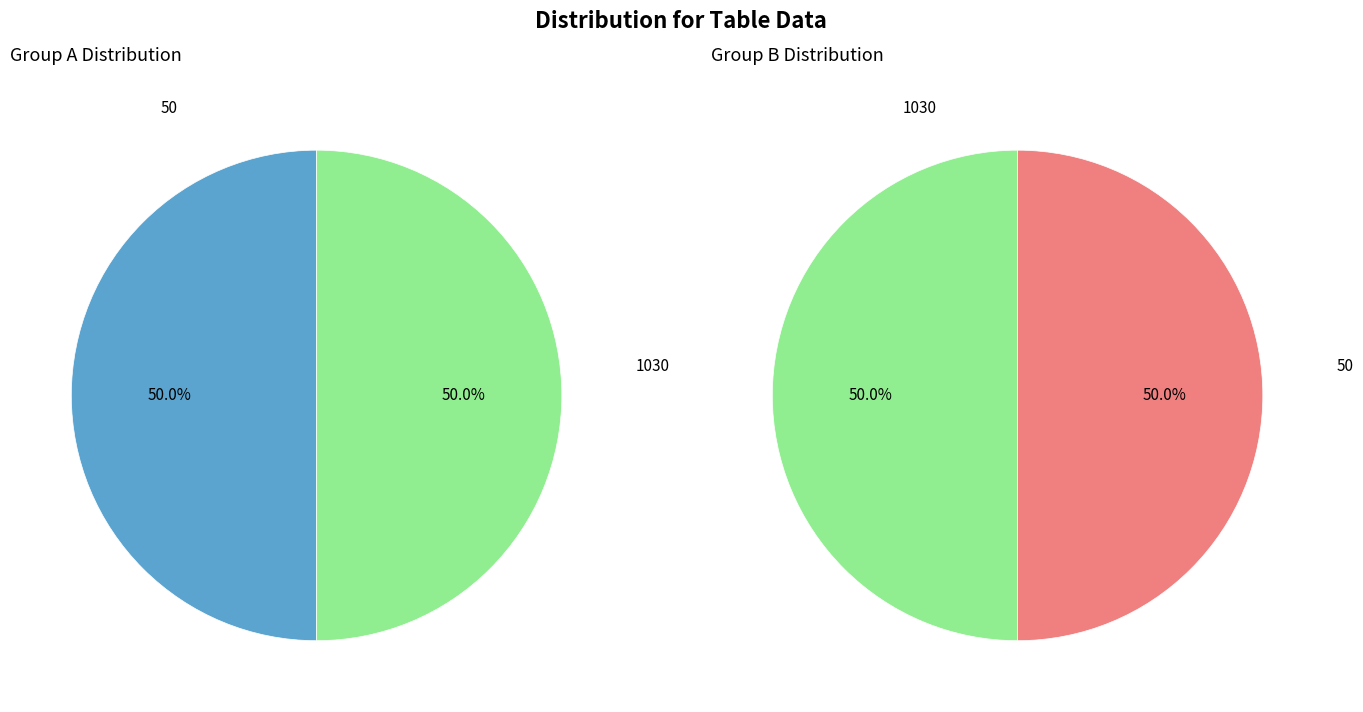

Does 50 account for over 50% of the chart?

No